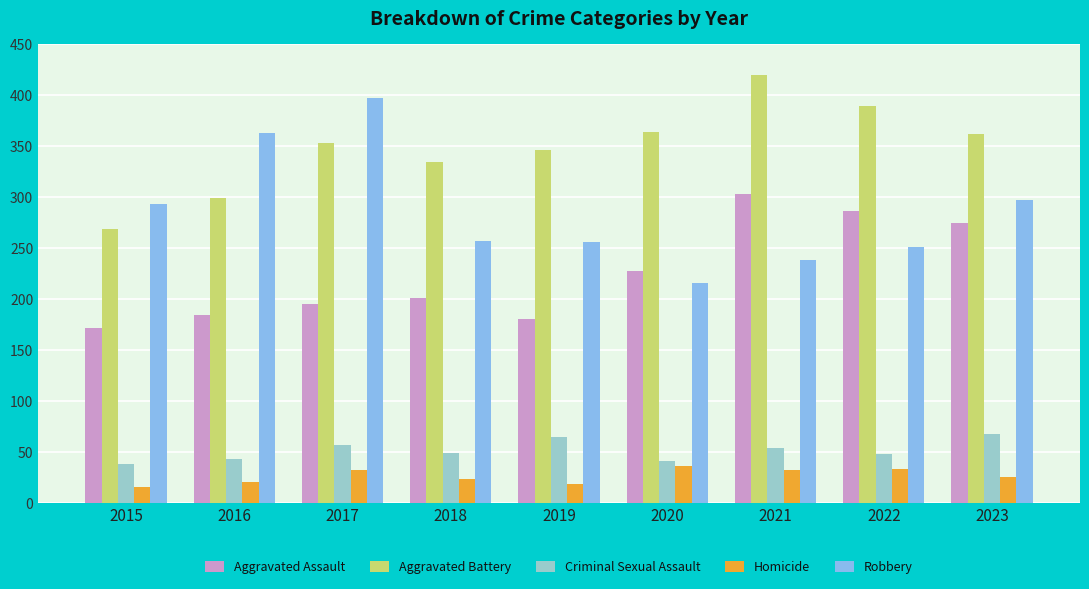

What is the average value of the Homicide series?

26